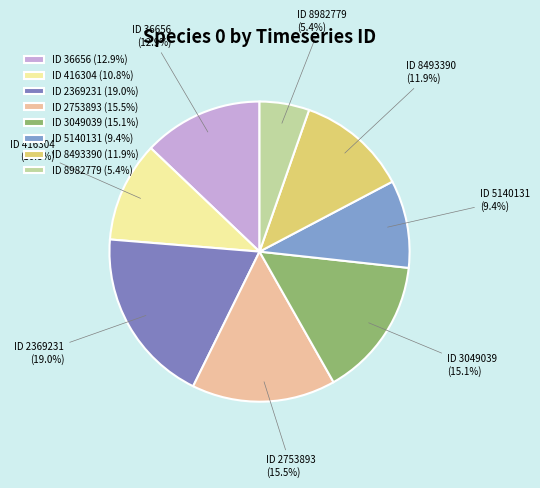

How many slices are in this pie chart?

8